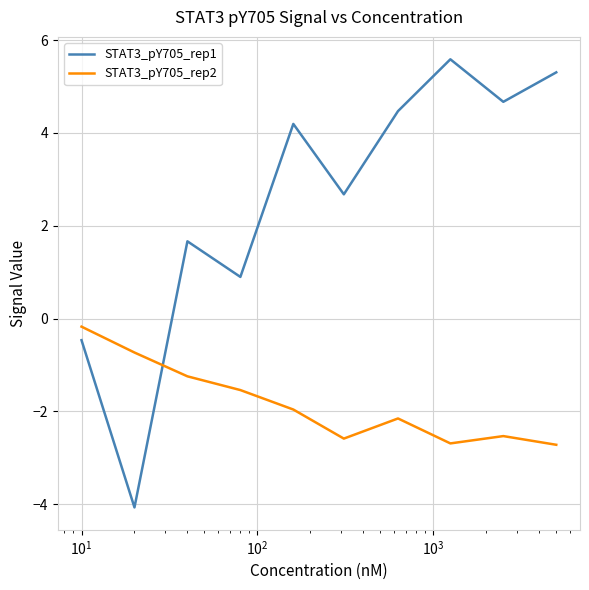

What is the difference between the maximum and minimum values in the STAT3_pY705_rep2 series?

2.5